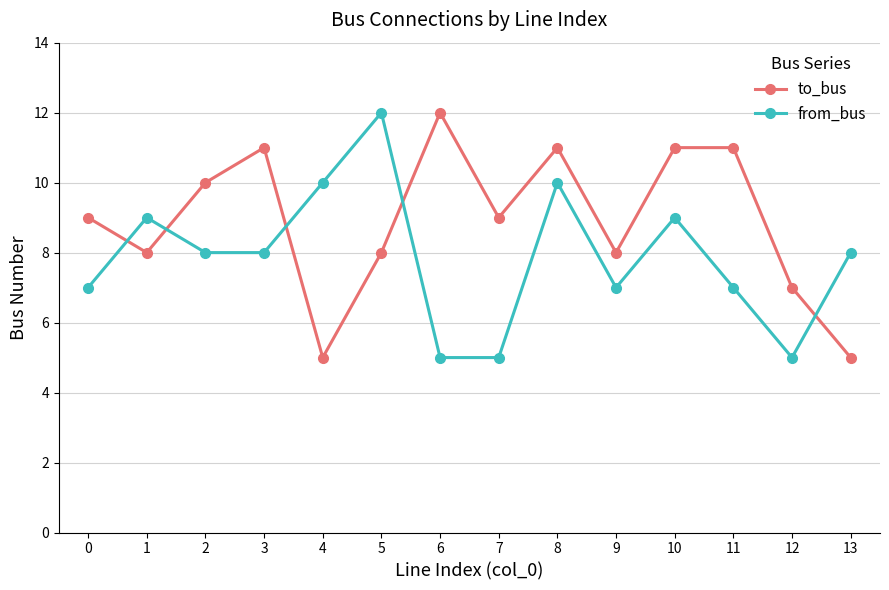

Is the value of from_bus at 9 greater than the value of to_bus at 5?

No